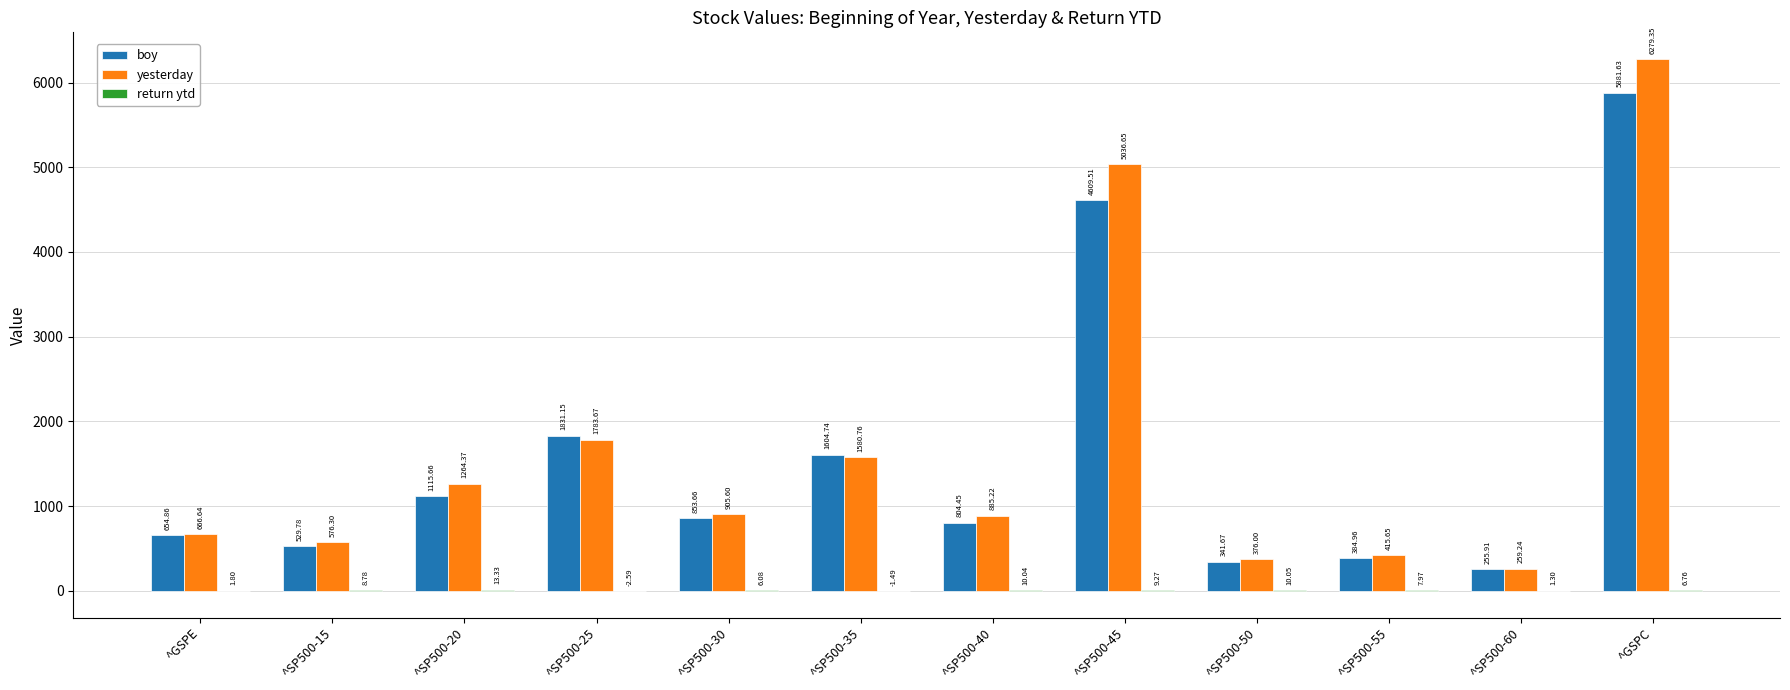

What is the sum of the boy values at ^SP500-40 and ^SP500-15?

1334.2